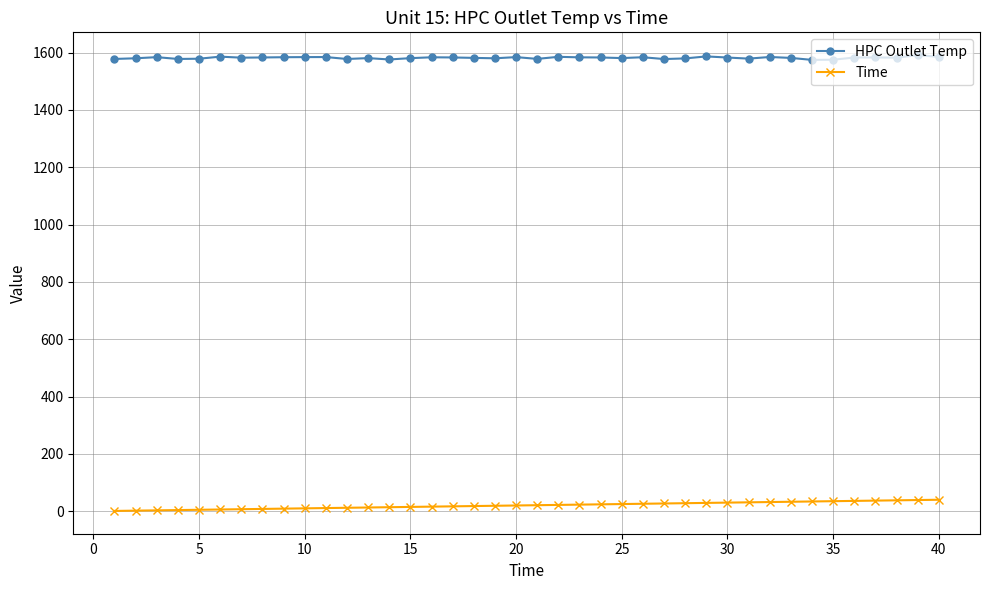

Rank the series by their maximum value, from lowest to highest.

Time, HPC Outlet Temp